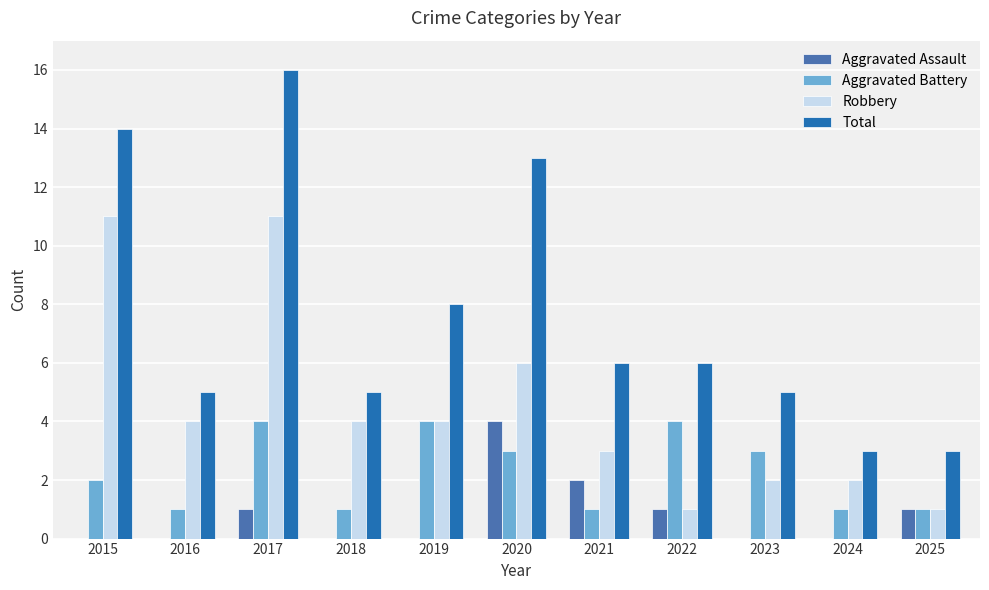

Which series has the largest range (max minus min)?

Total